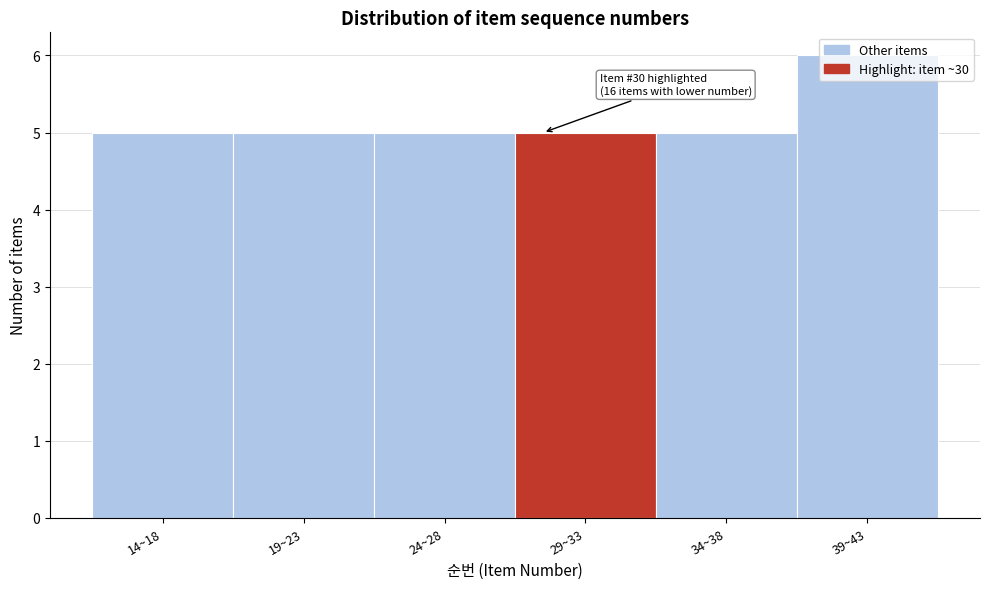

What is the average value?

5